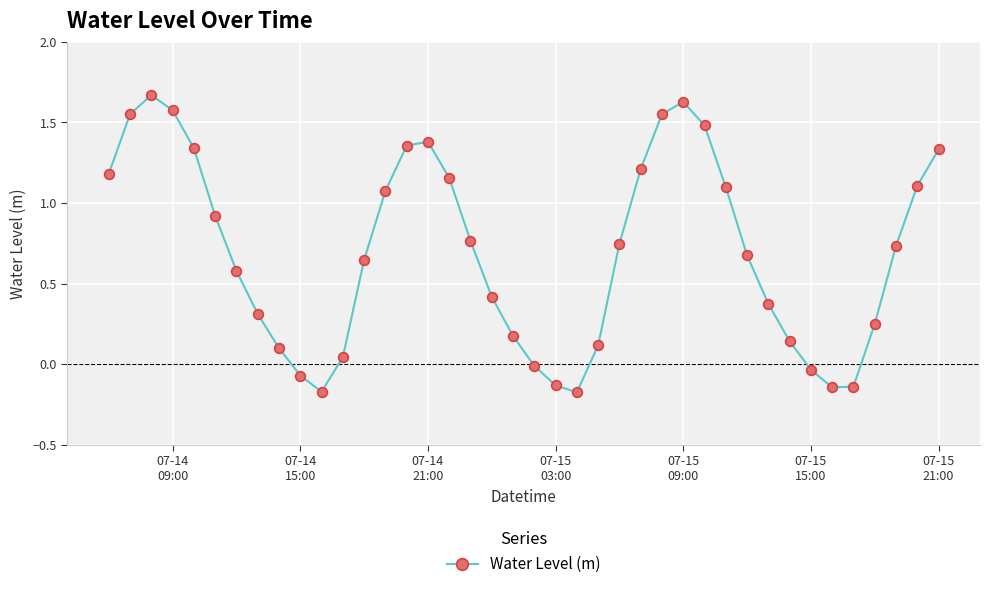

True or false: the data has more than 0 interior local peaks.

True